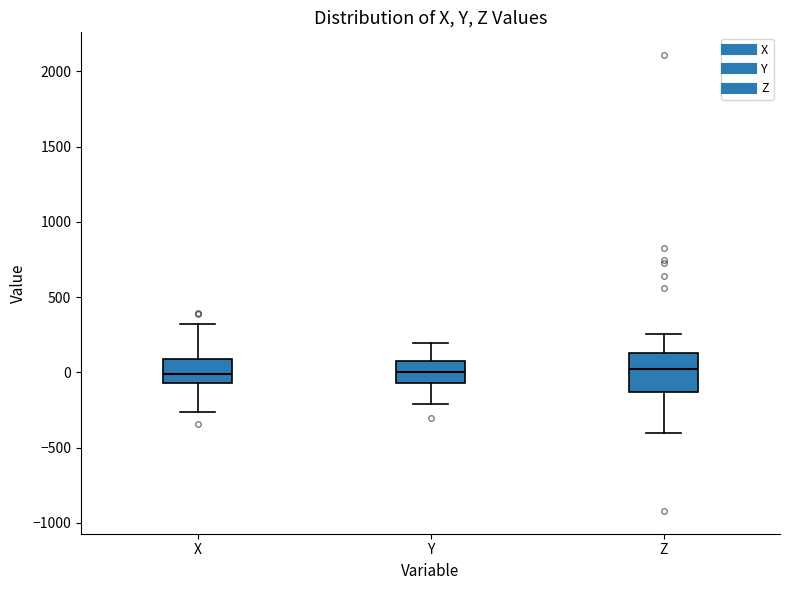

Reading left to right, transcribe this box plot: for each box, give where its median line is, the range the box spans, and where its two whiskers end, as read against the y-axis. The values are not printed on the chart, so give them approximately, as read against the axis.

X: median 0, box -50 to 100, whiskers -250 to 300
Y: median 0, box -50 to 100, whiskers -200 to 200
Z: median 0, box -150 to 150, whiskers -400 to 250